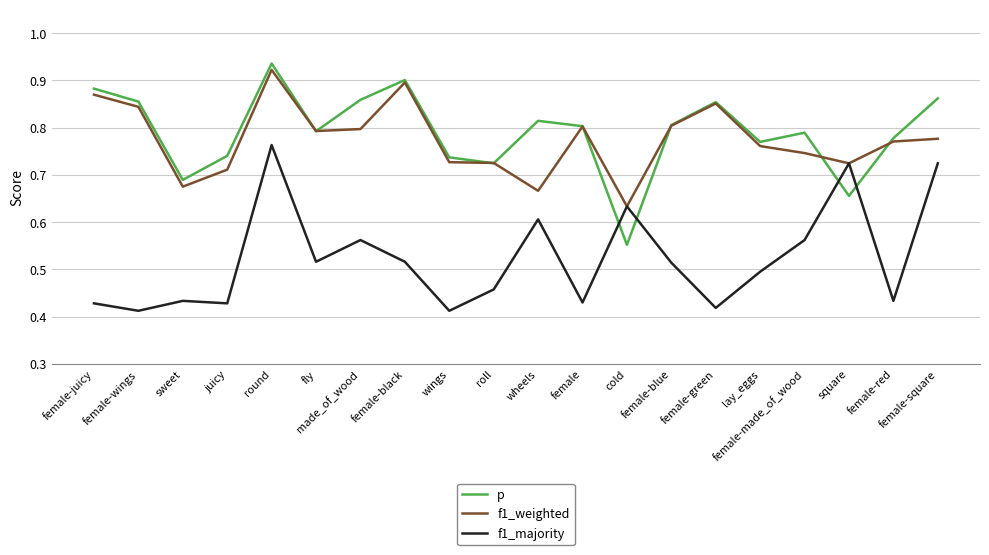

Which category has the highest value across all series?

round